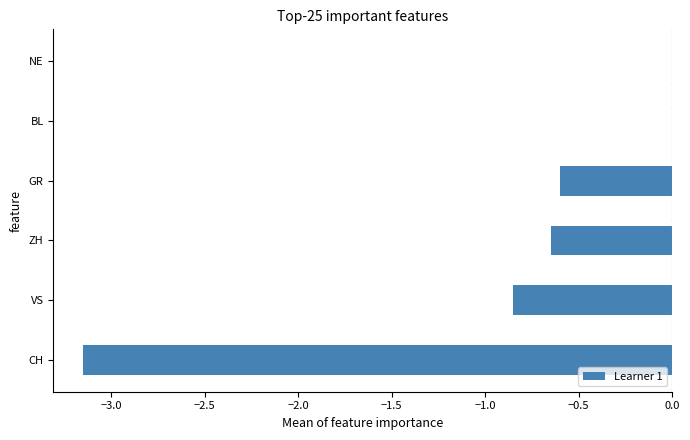

What is the sum of all values?

-5.2